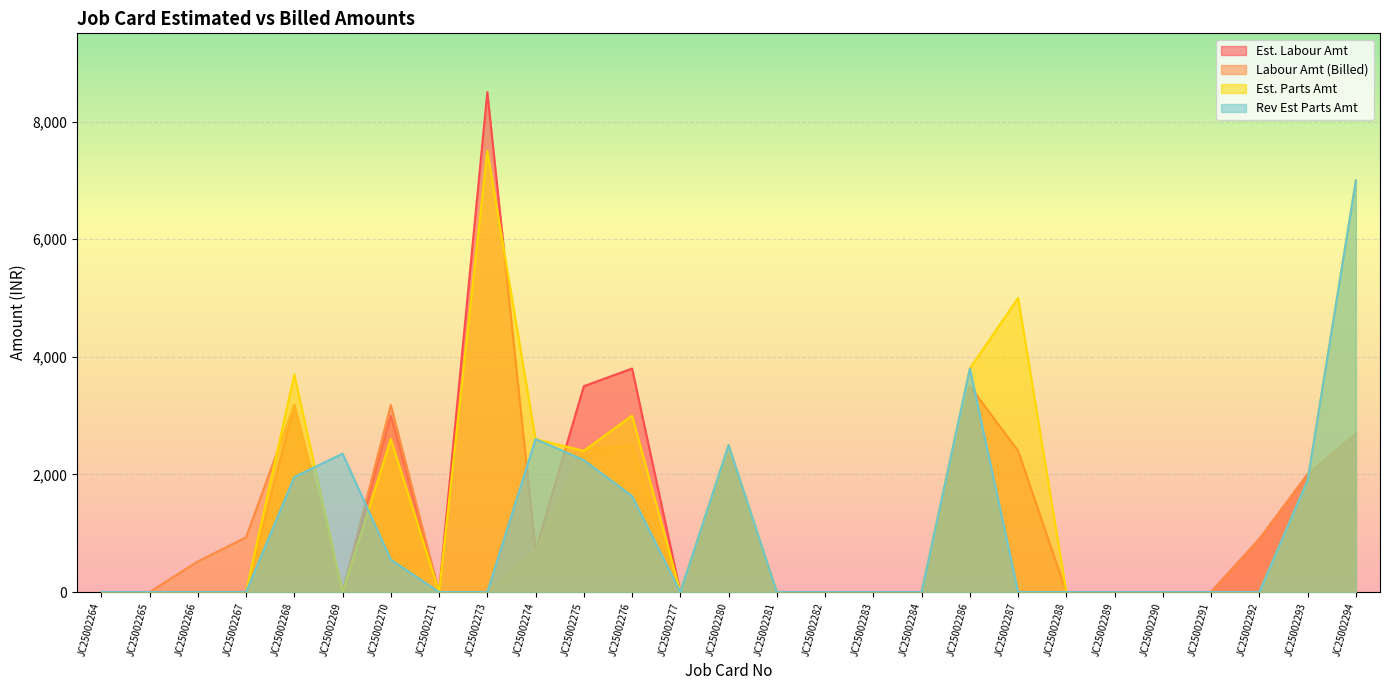

True or false: Rev Est Parts Amt has more than 0 interior local peaks.

True